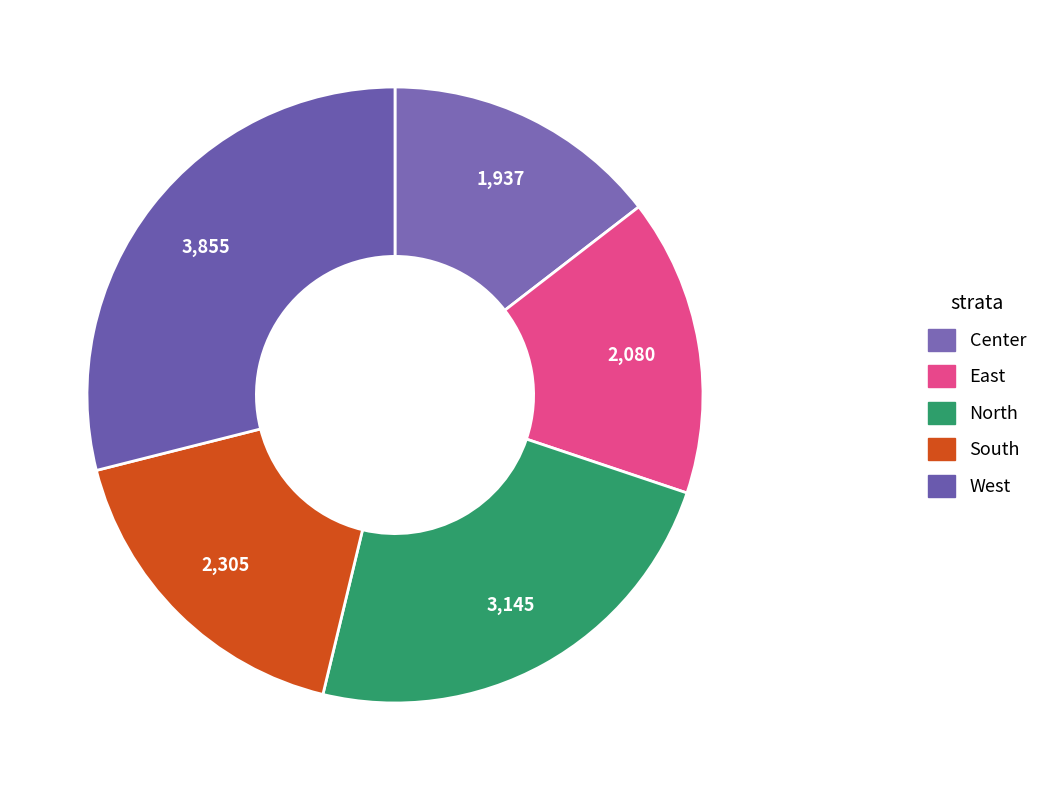

To the nearest percent, what portion does East represent?

16%